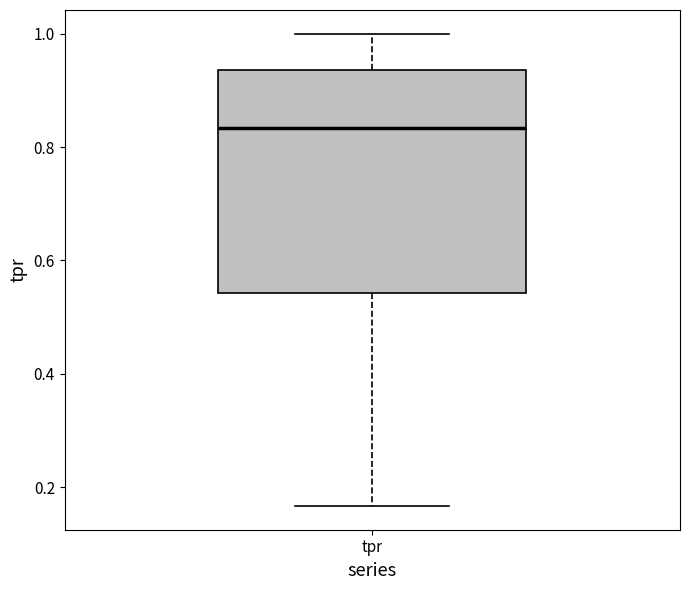

Where does the upper whisker of the box for tpr end on the y-axis? The values are not printed on the chart, so give them approximately, as read against the axis.

1.00